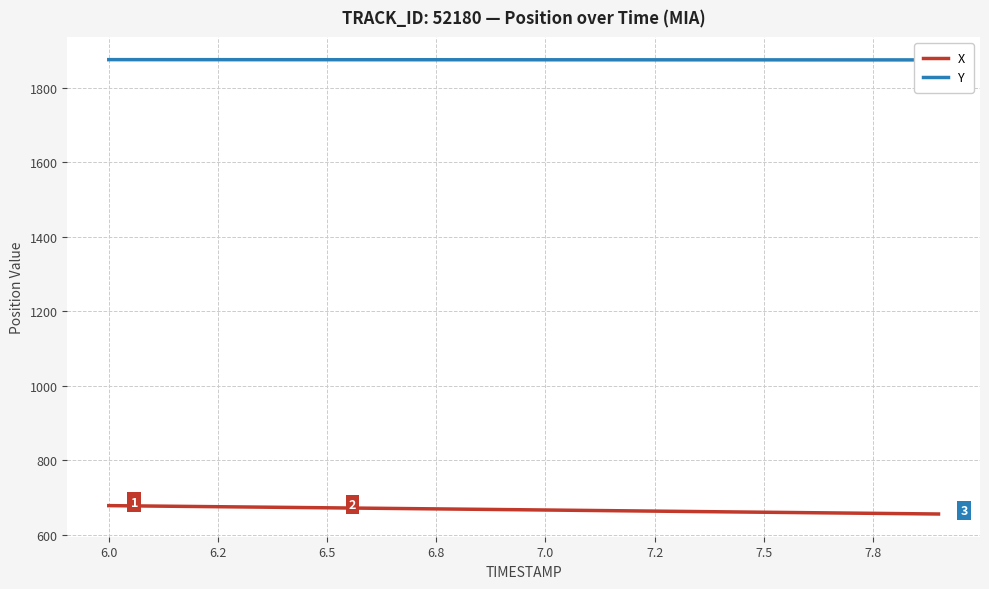

List the series in order of their peak value, lowest first.

X, Y